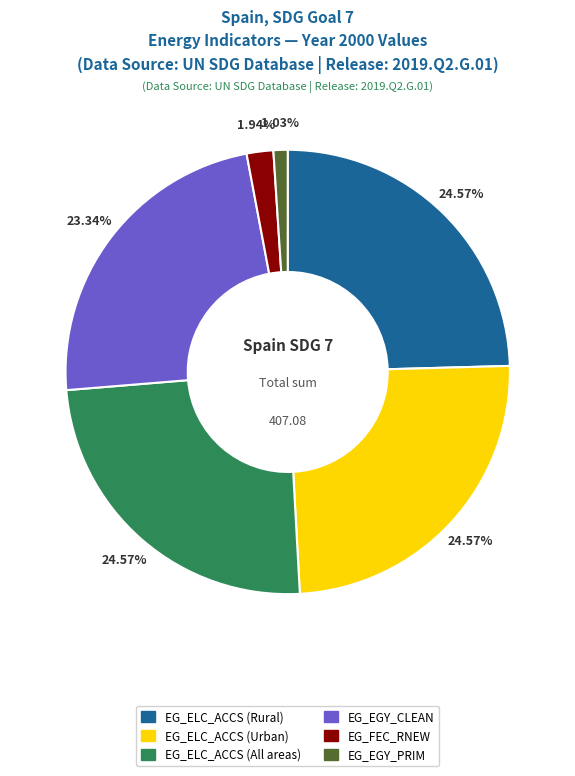

To the nearest percent, what is the average slice percentage?

17%